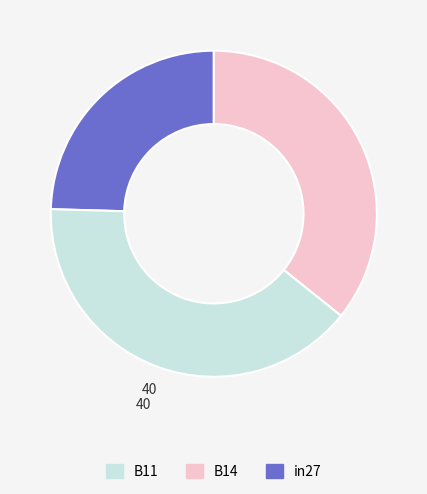

Is there any slice that represents more than half of the pie?

No